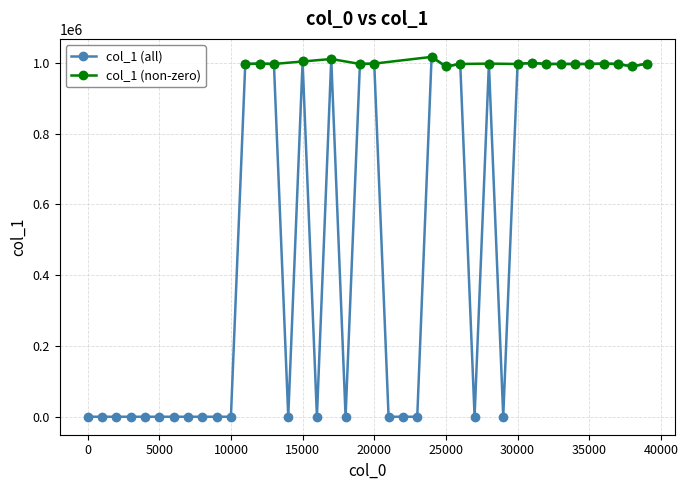

Reading left to right, list all the values displayed in this chart.

0	0	0	0	0	0	0	0	0	0	0	997000	998000	997000	0	1004000	0	1011000	0	997000	998000	0	0	0	1017000	990000	997000	0	998000	0	997000	1000000	997000	997000	997000	997000	998000	997000	990000	998000